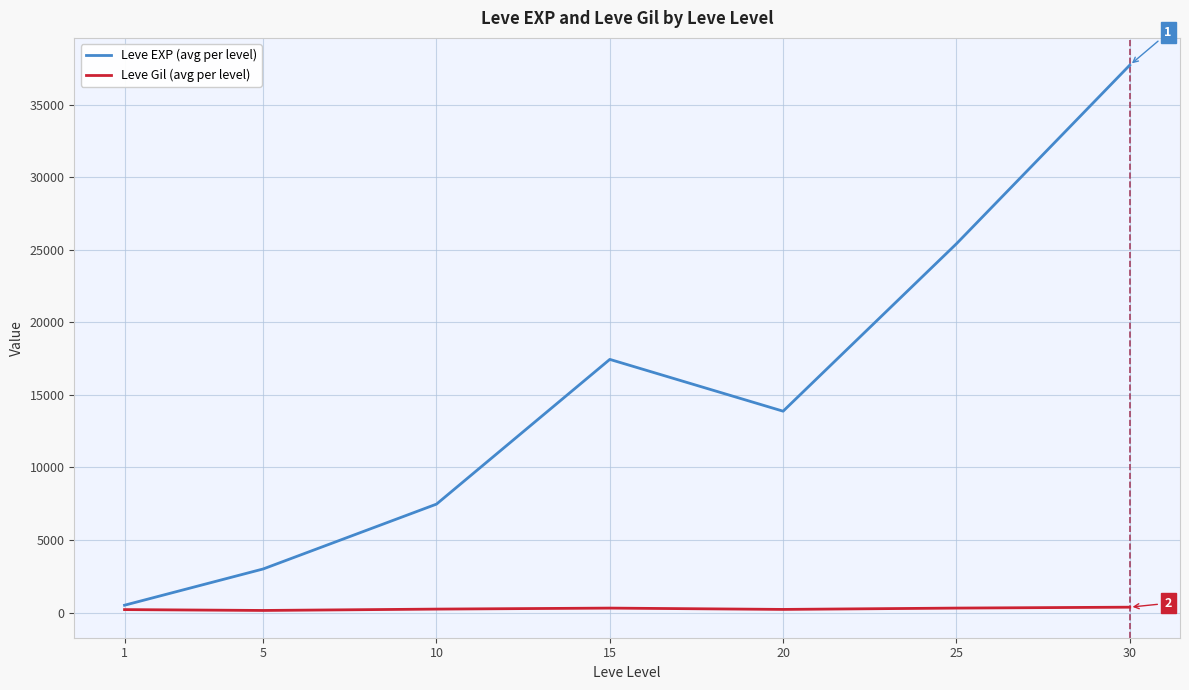

How many values in the Leve EXP (avg per level) series are below 13876?

3